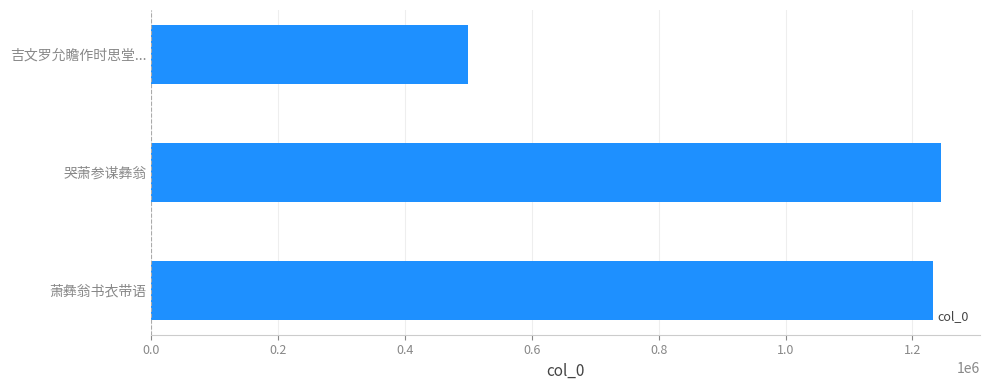

How many series are shown in this chart?

1